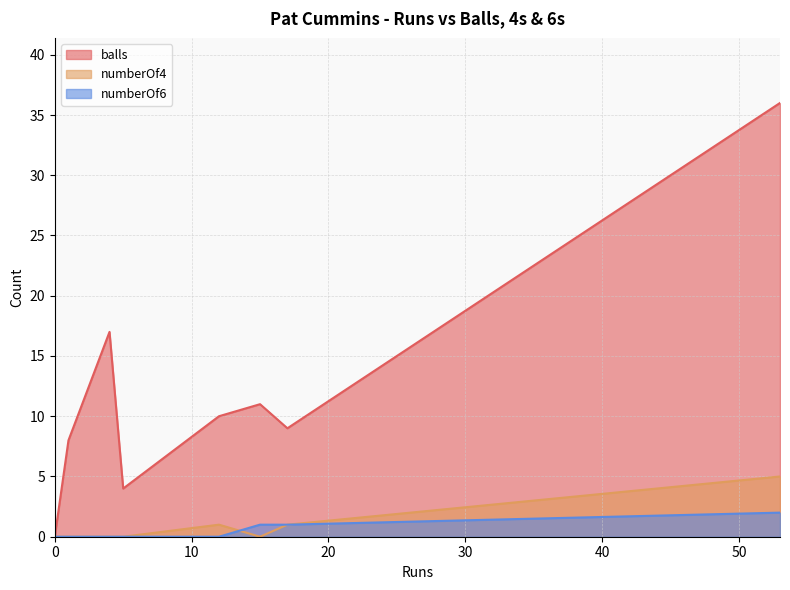

How many lines are shown in the chart?

3